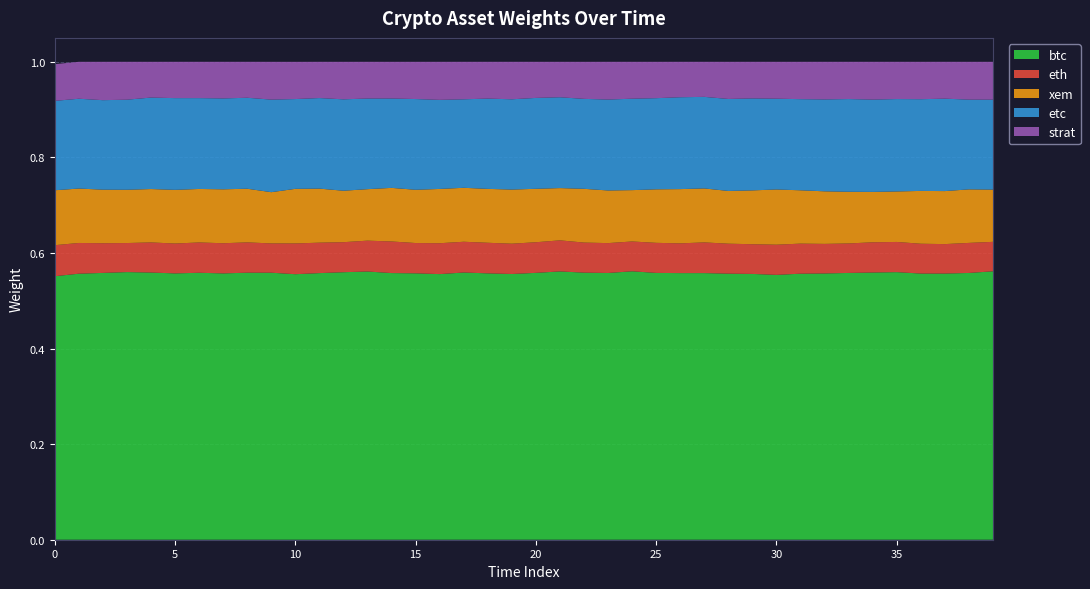

Reading right to left, transcribe all the data shown in this chart.

btc: 0.6	0.6	0.6	0.6	0.6	0.6	0.6	0.6	0.6	0.6	0.6	0.6	0.6	0.6	0.6	0.6	0.6	0.6	0.6	0.6	0.6	0.6	0.6	0.6	0.6	0.6	0.6	0.6	0.6	0.6	0.6	0.6	0.6	0.6	0.6	0.6	0.6	0.6	0.6	0.6
eth: 0.1	0.1	0.1	0.1	0.1	0.1	0.1	0.1	0.1	0.1	0.1	0.1	0.1	0.1	0.1	0.1	0.1	0.1	0.1	0.1	0.1	0.1	0.1	0.1	0.1	0.1	0.1	0.1	0.1	0.1	0.1	0.1	0.1	0.1	0.1	0.1	0.1	0.1	0.1	0.1
xem: 0.1	0.1	0.1	0.1	0.1	0.1	0.1	0.1	0.1	0.1	0.1	0.1	0.1	0.1	0.1	0.1	0.1	0.1	0.1	0.1	0.1	0.1	0.1	0.1	0.1	0.1	0.1	0.1	0.1	0.1	0.1	0.1	0.1	0.1	0.1	0.1	0.1	0.1	0.1	0.1
etc: 0.2	0.2	0.2	0.2	0.2	0.2	0.2	0.2	0.2	0.2	0.2	0.2	0.2	0.2	0.2	0.2	0.2	0.2	0.2	0.2	0.2	0.2	0.2	0.2	0.2	0.2	0.2	0.2	0.2	0.2	0.2	0.2	0.2	0.2	0.2	0.2	0.2	0.2	0.2	0.2
strat: 0.1	0.1	0.1	0.1	0.1	0.1	0.1	0.1	0.1	0.1	0.1	0.1	0.1	0.1	0.1	0.1	0.1	0.1	0.1	0.1	0.1	0.1	0.1	0.1	0.1	0.1	0.1	0.1	0.1	0.1	0.1	0.1	0.1	0.1	0.1	0.1	0.1	0.1	0.1	0.1